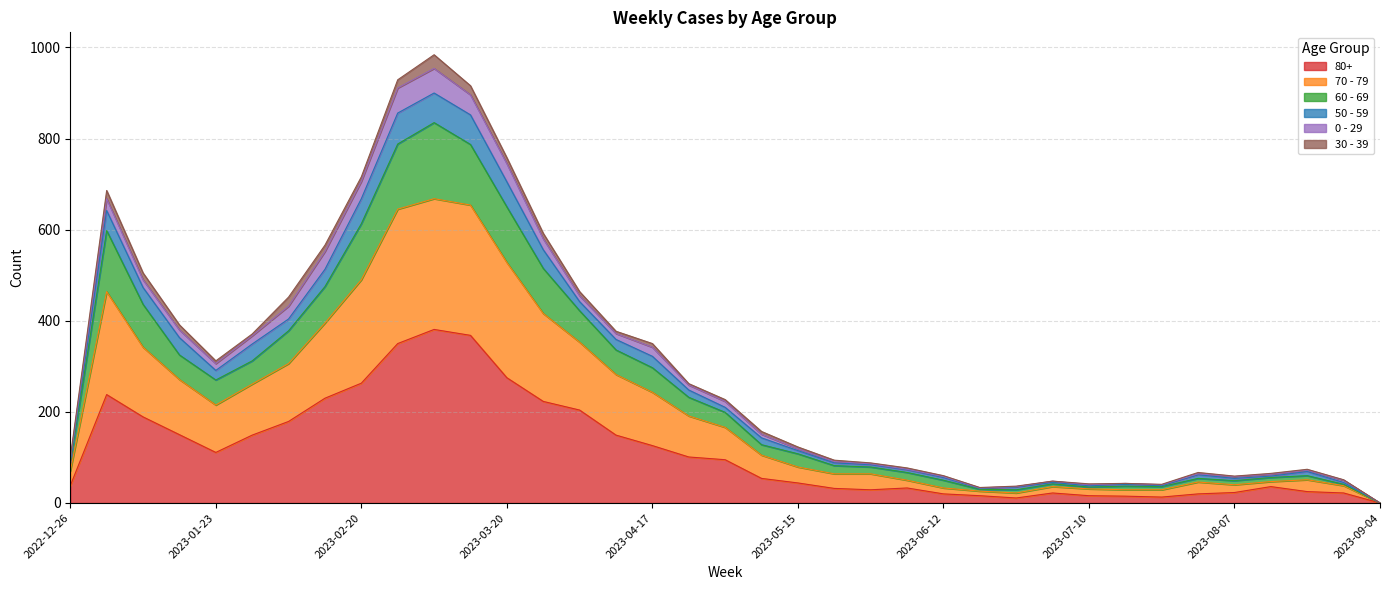

Does the chart have visible grid lines?

Yes